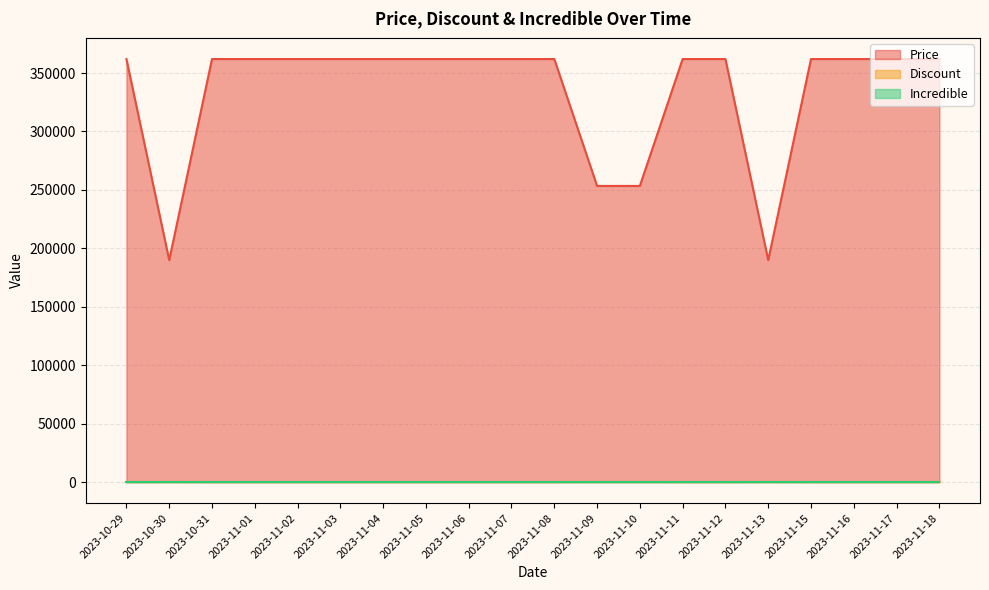

True or false: Discount and Price cross at least once.

False